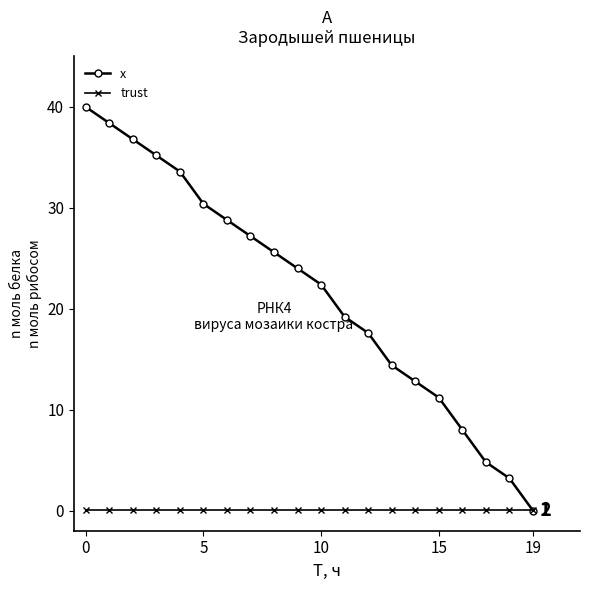

True or false: x has more than 1 interior local peaks.

False